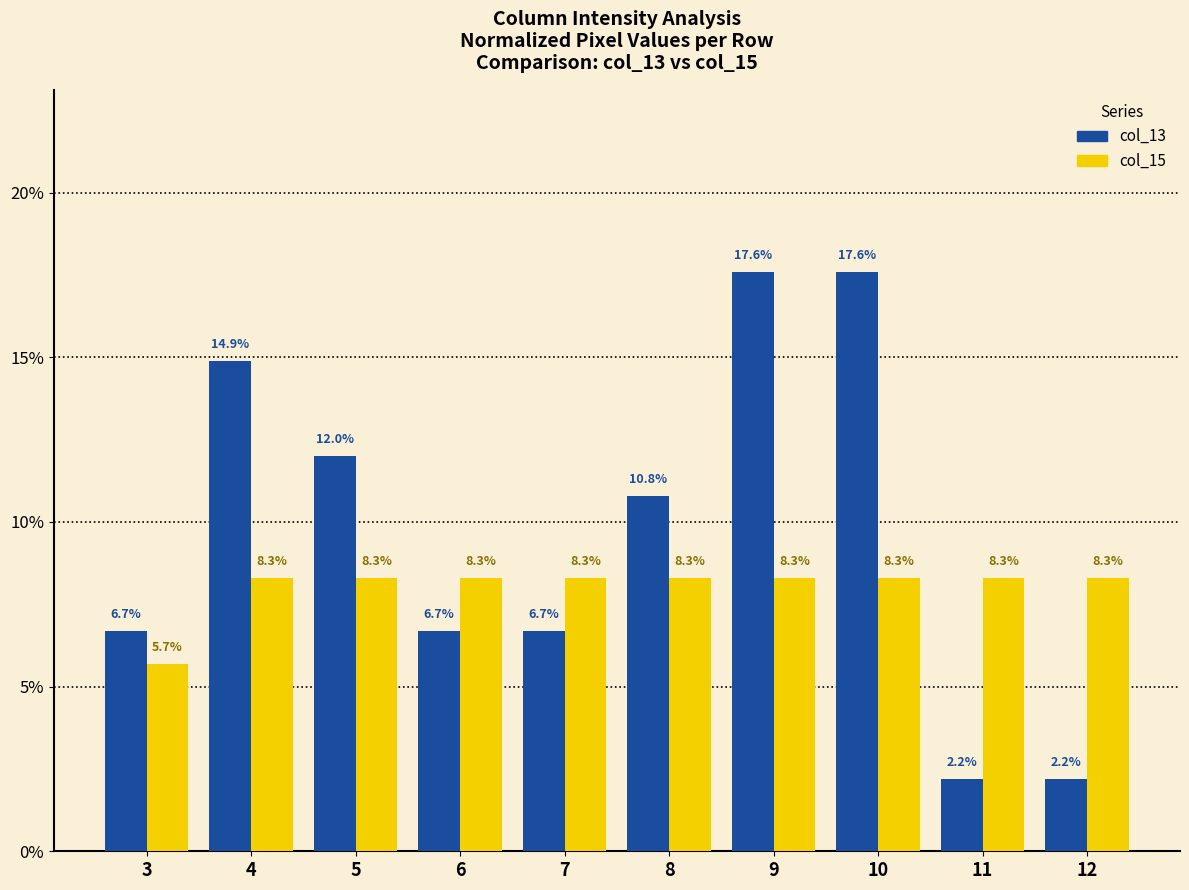

Is the value of col_13 at 11 greater than the value of col_15 at 8?

No